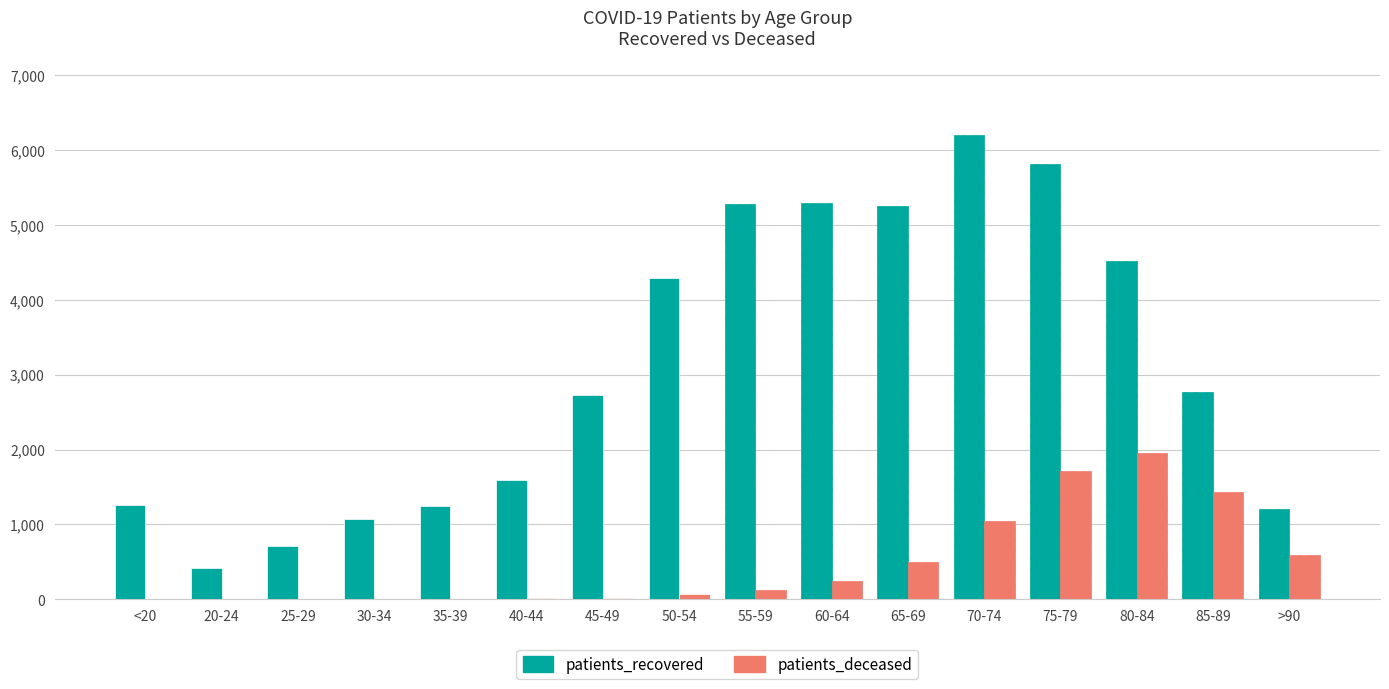

Between 35-39 and 85-89, which series saw the biggest shift?

patients_recovered